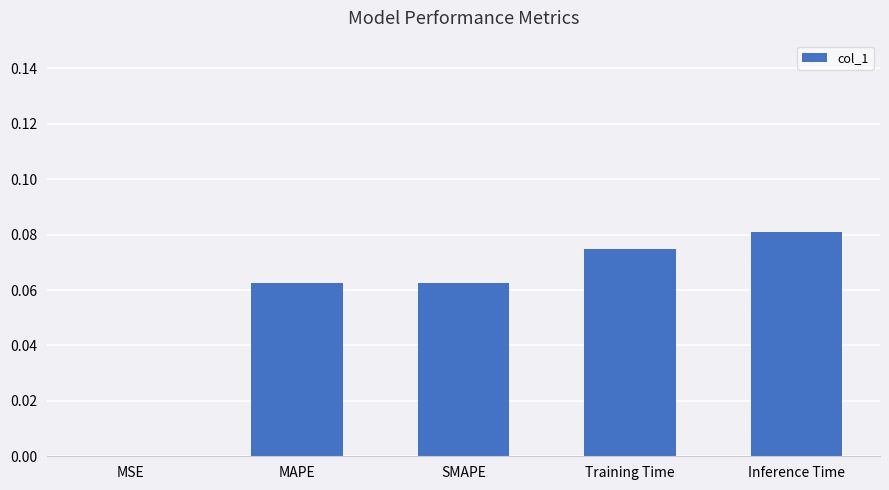

What is the sum of all values?

0.3